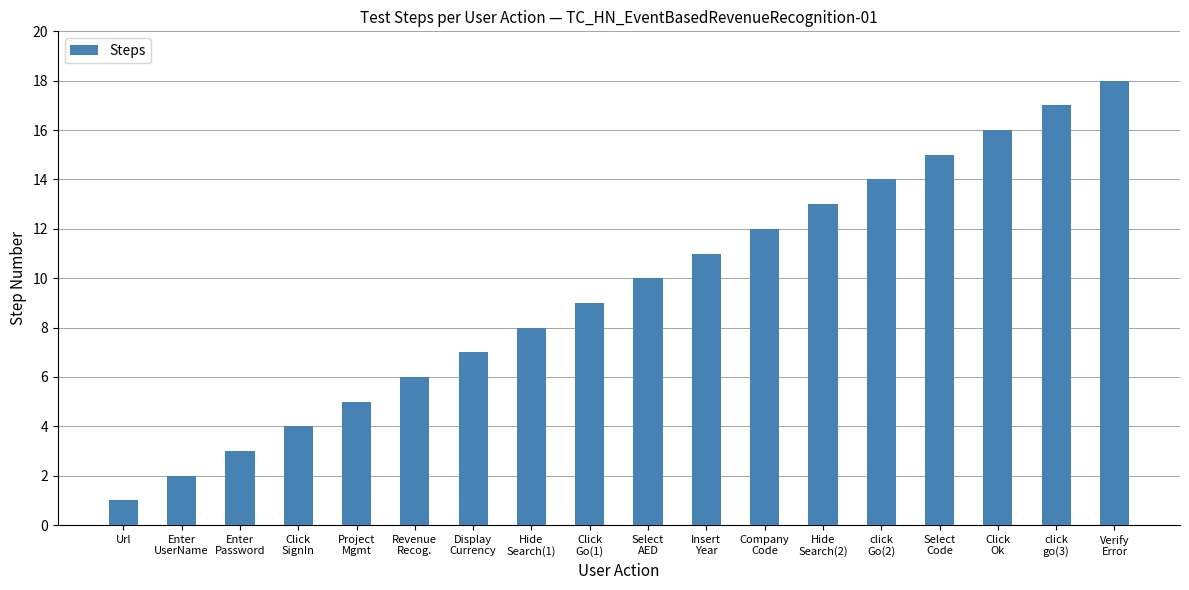

What is the difference between the values at Select
AED and click
go(3)?

7